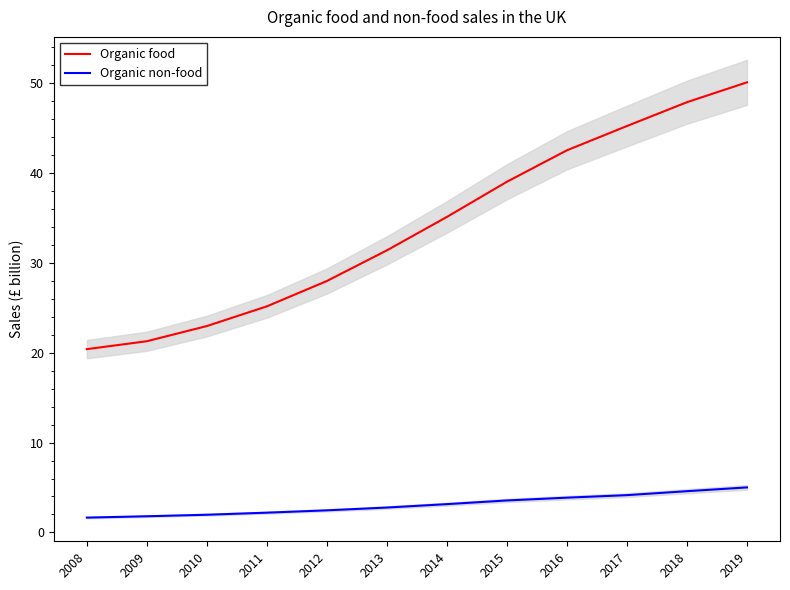

What are all the series names shown in the legend?

Organic food, Organic non-food